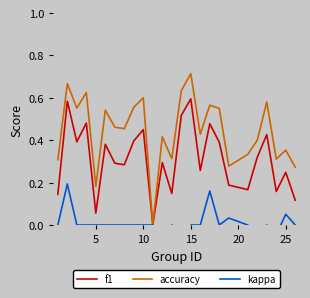

Which series has the largest range (max minus min)?

accuracy